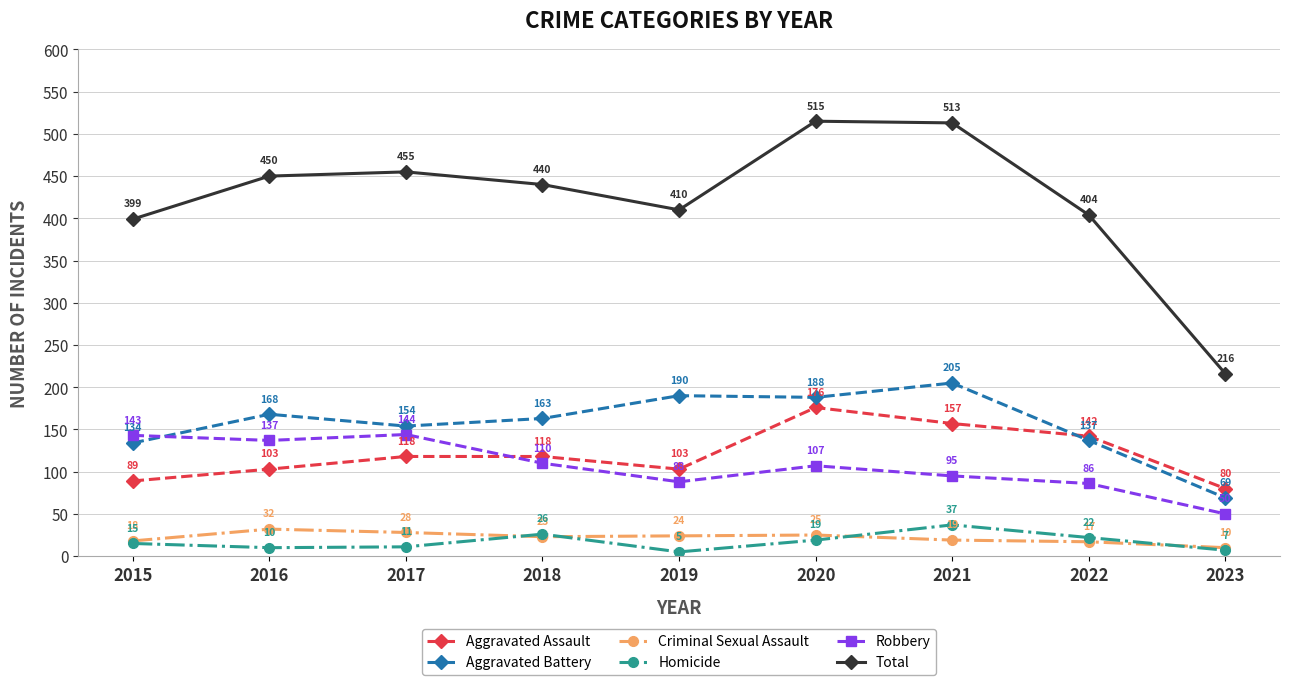

Count the number of data series in this chart.

6